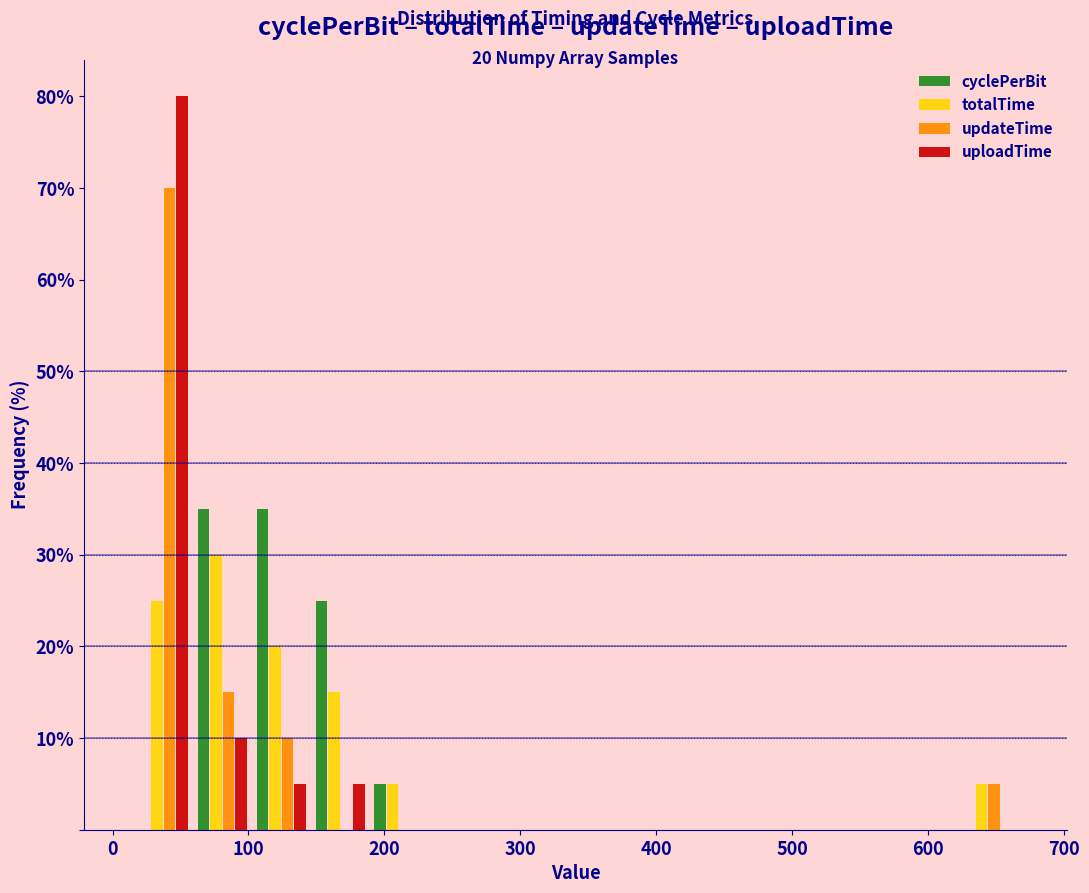

In the totalTime series, which range on the x-axis has the tallest bar?

60 to 100